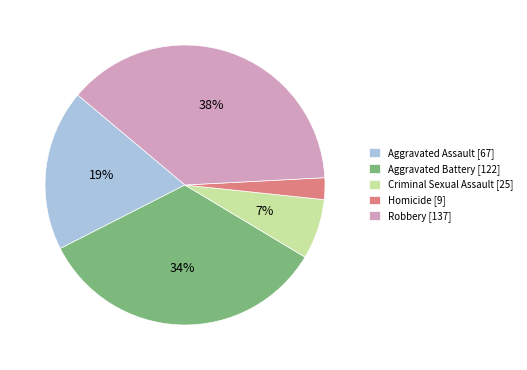

What percentage is the Robbery slice, to the nearest percent?

38%